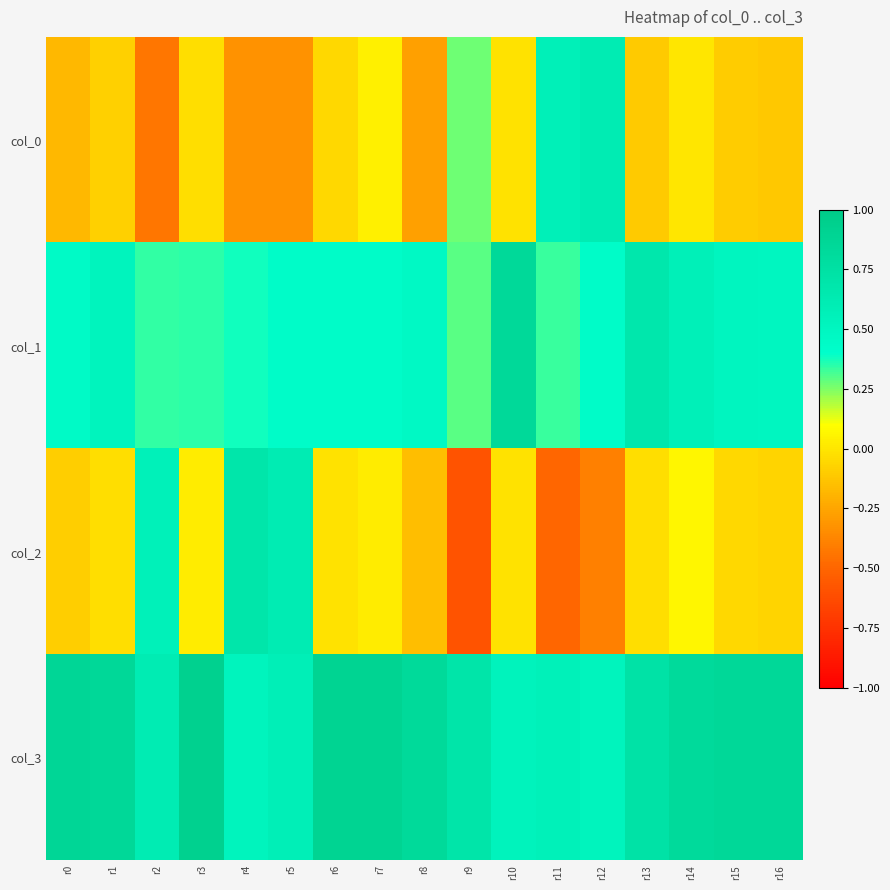

Reading right to left, what are all the values shown in this chart?

col_0: r16=-0.1	r15=-0.1	r14=0.0	r13=-0.1	r12=0.6	r11=0.6	r10=-0.0	r9=0.3	r8=-0.3	r7=0.0	r6=-0.1	r5=-0.3	r4=-0.3	r3=-0.0	r2=-0.4	r1=-0.1	r0=-0.2
col_1: r16=0.5	r15=0.5	r14=0.6	r13=0.7	r12=0.4	r11=0.3	r10=0.8	r9=0.3	r8=0.5	r7=0.4	r6=0.4	r5=0.4	r4=0.4	r3=0.4	r2=0.3	r1=0.5	r0=0.4
col_2: r16=-0.1	r15=-0.1	r14=0.1	r13=-0.0	r12=-0.4	r11=-0.5	r10=-0.0	r9=-0.6	r8=-0.2	r7=0.0	r6=-0.0	r5=0.6	r4=0.7	r3=0.0	r2=0.6	r1=-0.0	r0=-0.1
col_3: r16=0.9	r15=0.9	r14=0.8	r13=0.7	r12=0.5	r11=0.6	r10=0.5	r9=0.7	r8=0.8	r7=0.9	r6=0.9	r5=0.6	r4=0.5	r3=0.9	r2=0.6	r1=0.8	r0=0.9